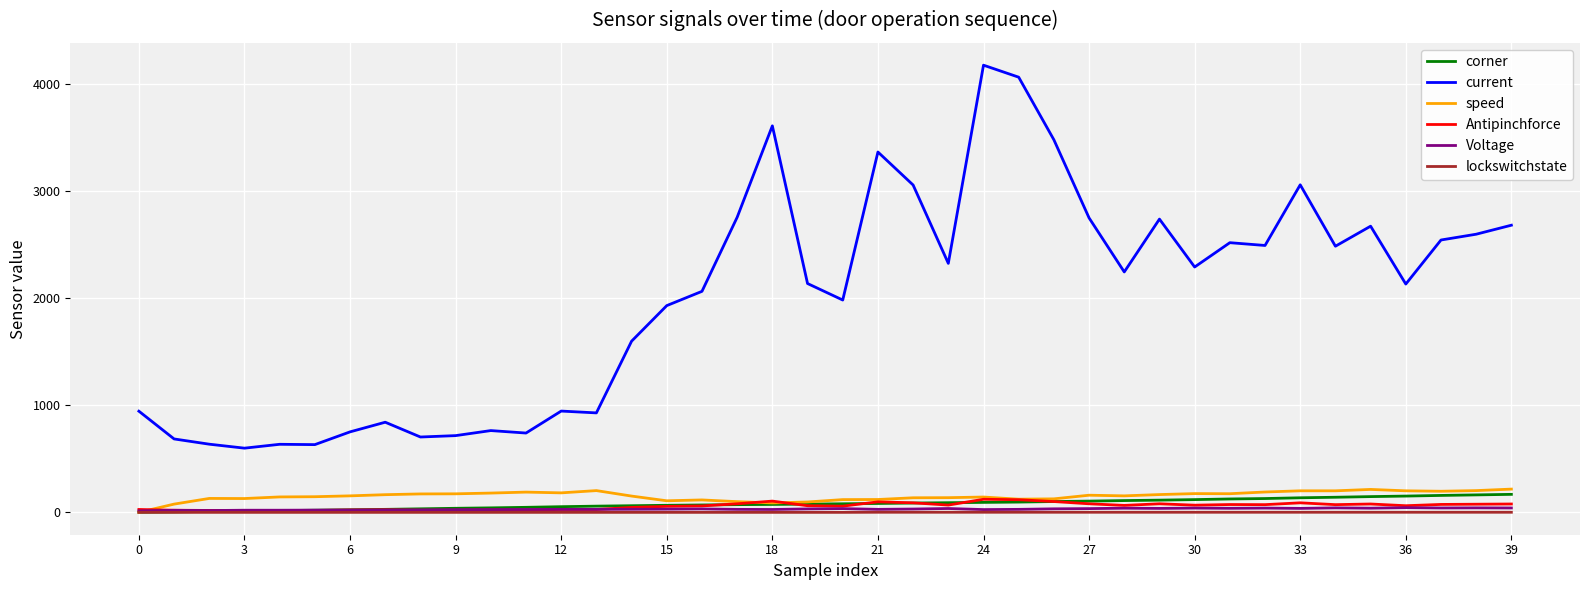

Which series has the largest total across all categories?

current